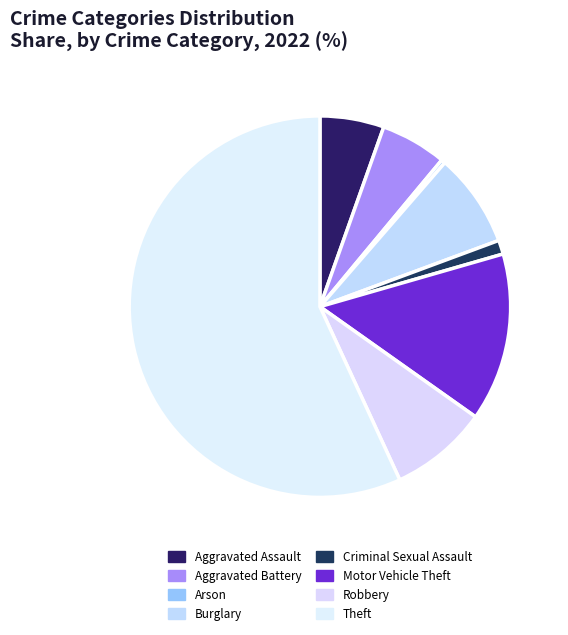

To the nearest percent, what portion does Robbery represent?

8%